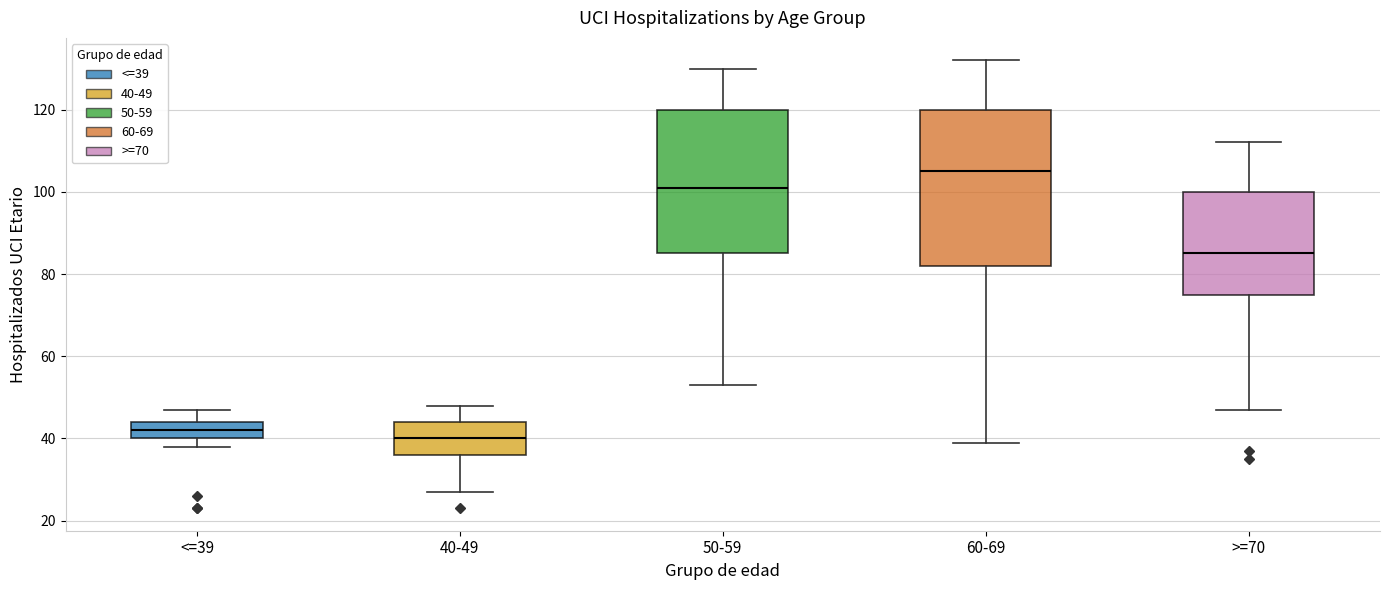

Comparing the boxes themselves (not the whiskers), which one is the tallest?

60-69